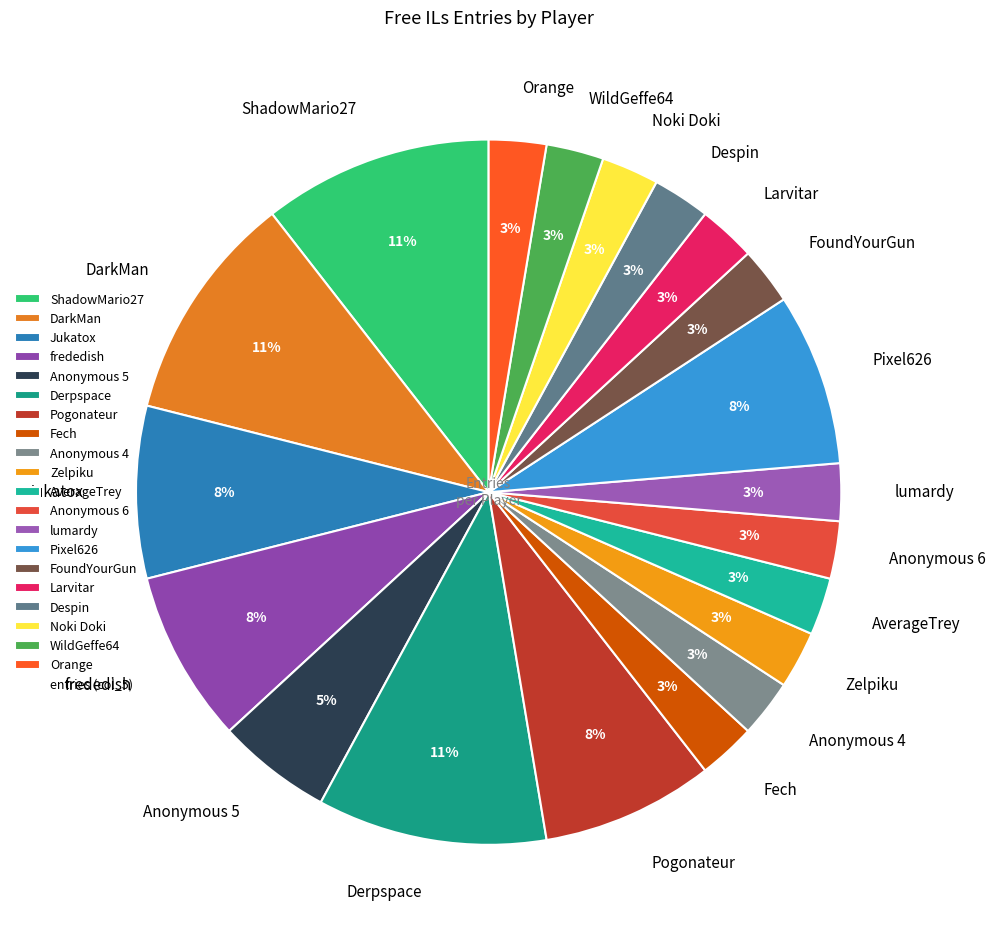

The frededish slice represents 16% of the pie. True or false?

False